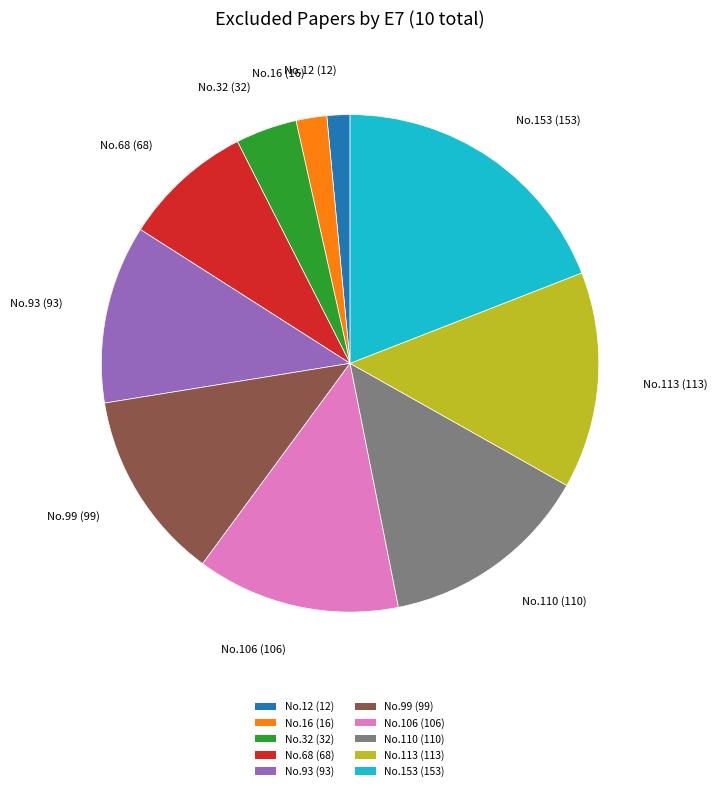

The No.68 (68) slice represents 1% of the pie. True or false?

False